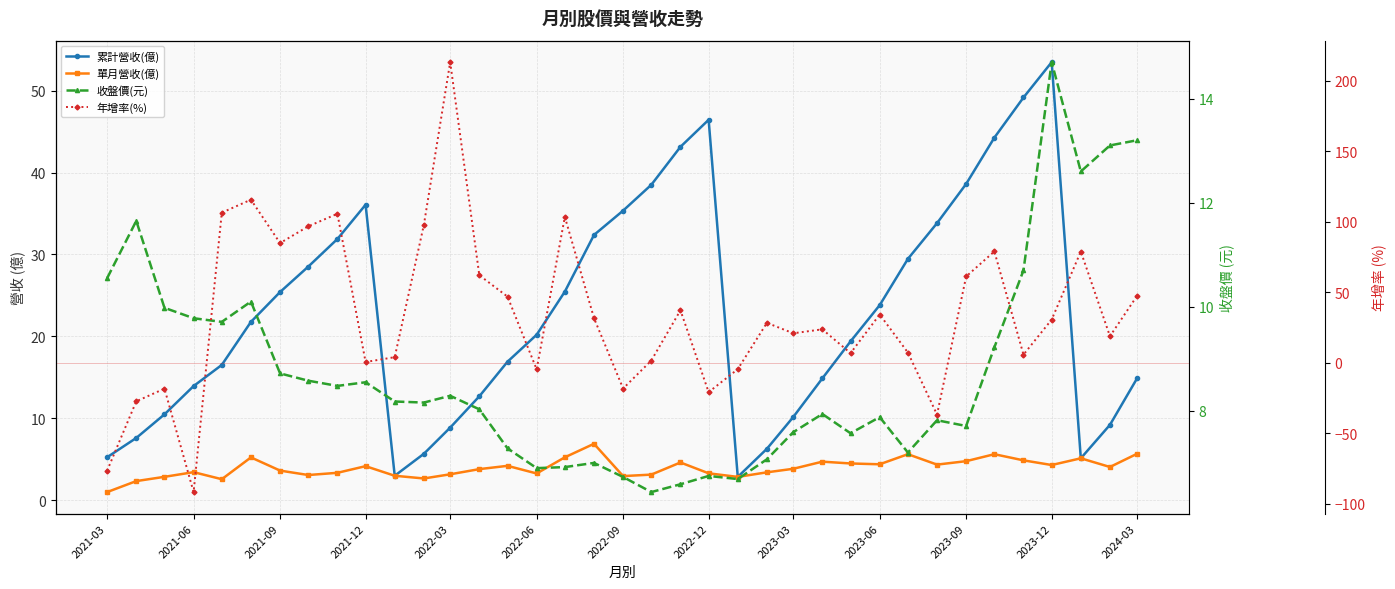

True or false: 單月營收(億) has a value of 0.6 at 2021-03.

False